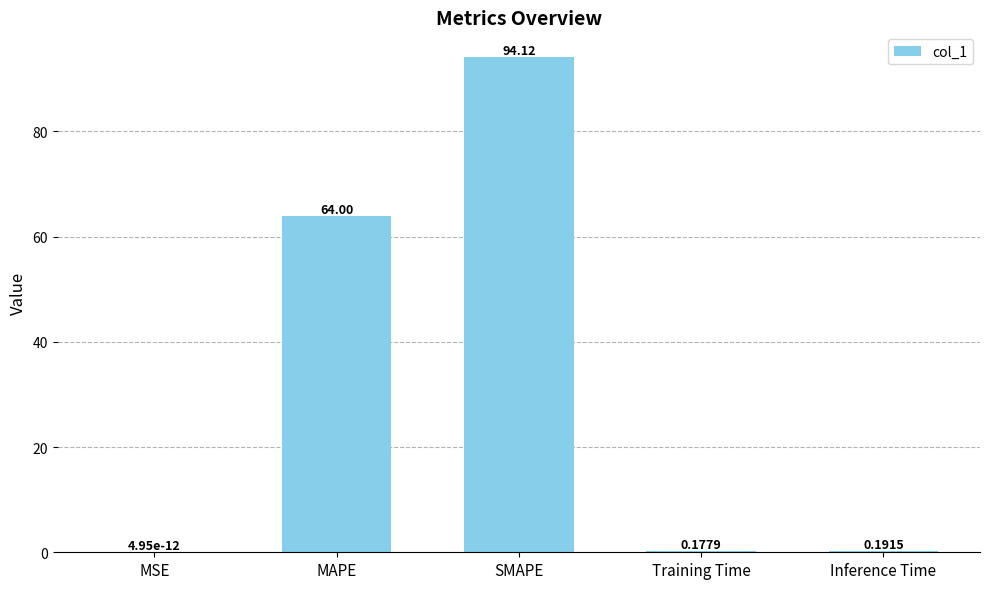

The chart shows a value of 95.0 at MAPE. True or false?

False